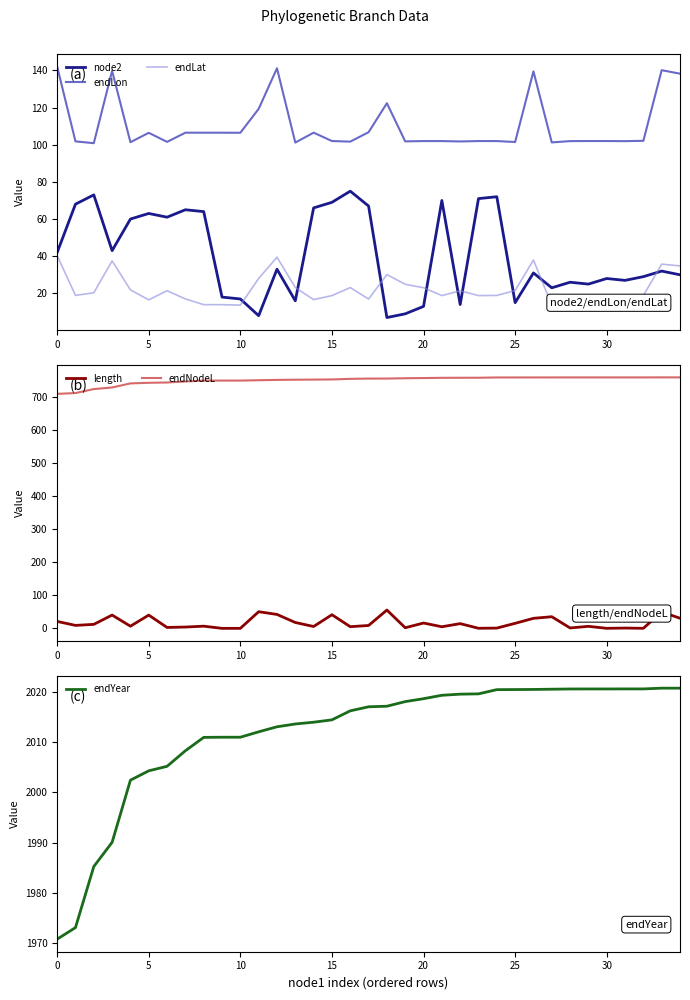

True or false: endLon and endLat intersect in this chart.

False